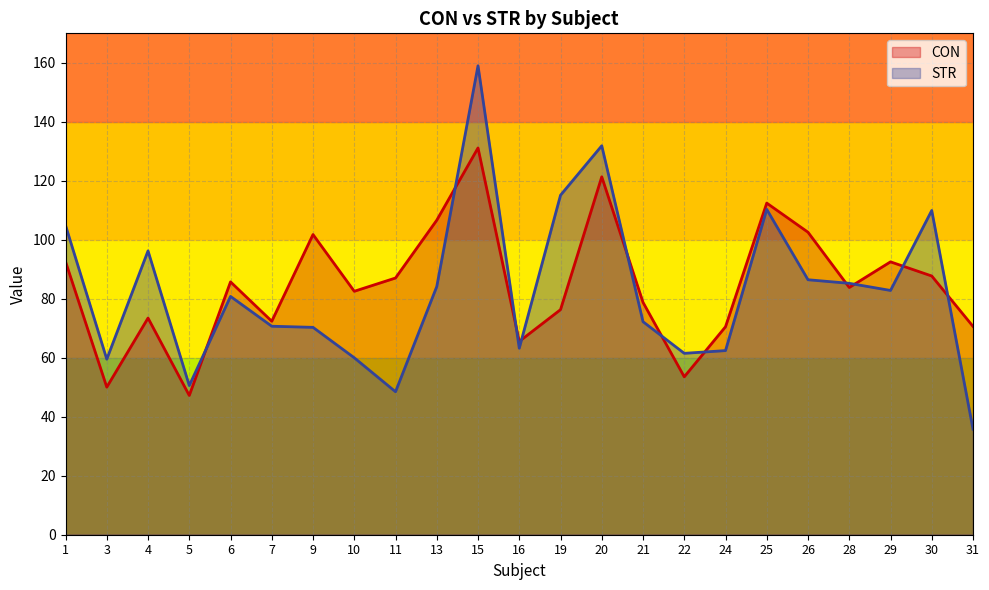

Which series has the largest total across all categories?

CON